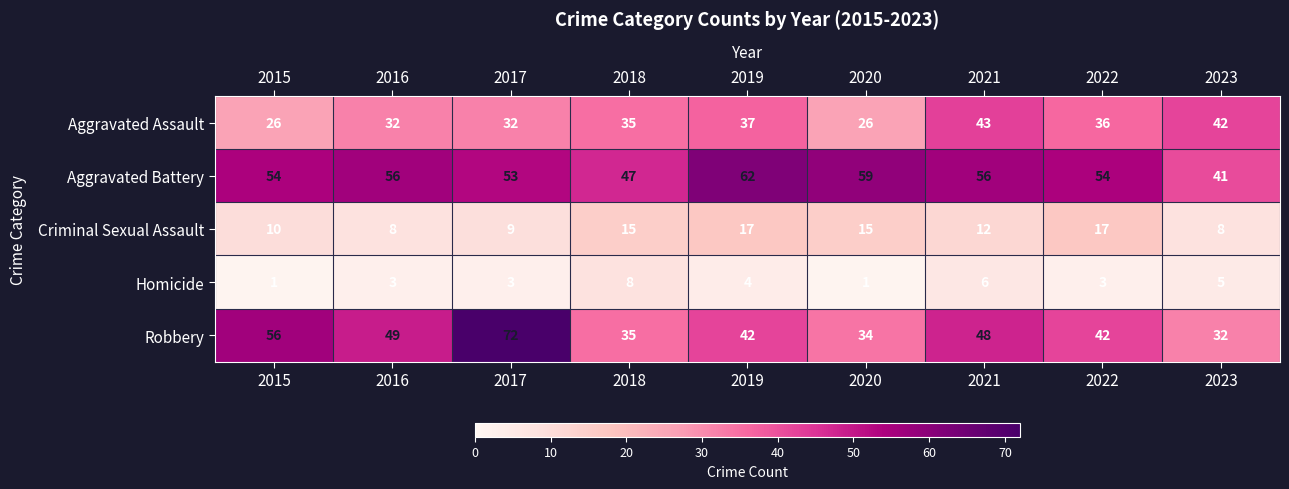

Count the number of data series in this chart.

5